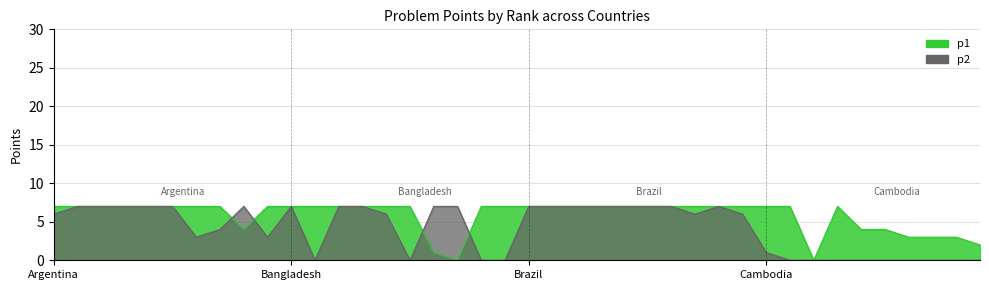

What is the difference between the maximum and second lowest values in the p2 series?

7